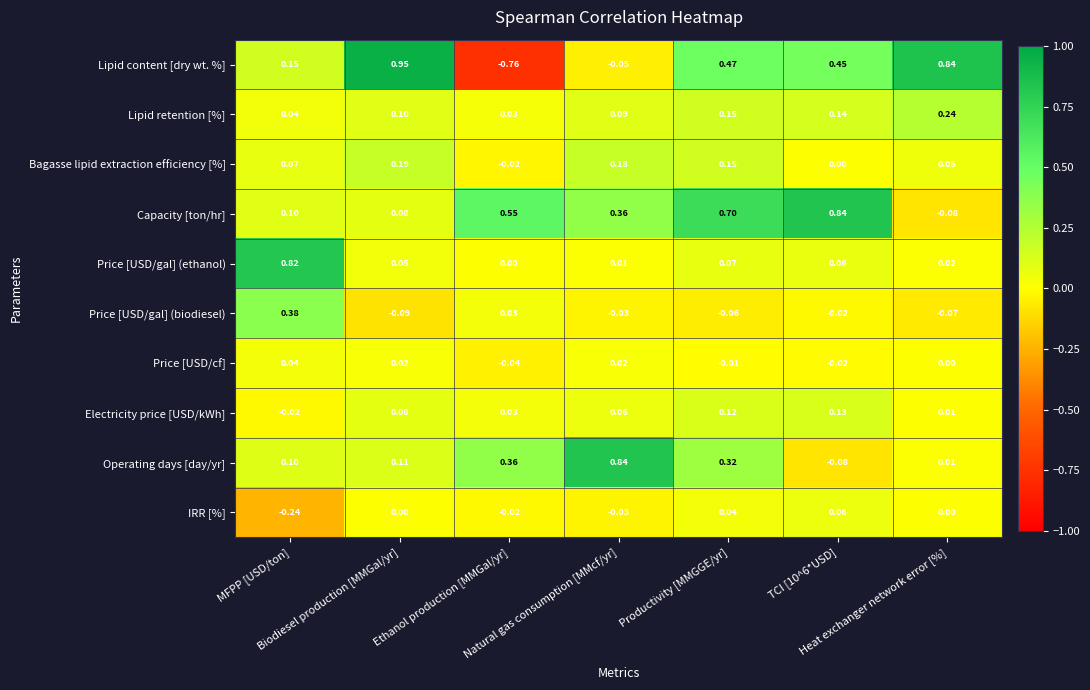

Which series has the widest spread of values?

Lipid content [dry wt. %]